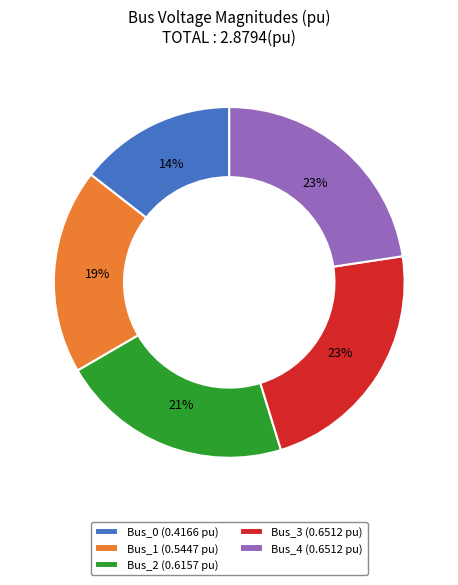

How many segments does this pie chart have?

5